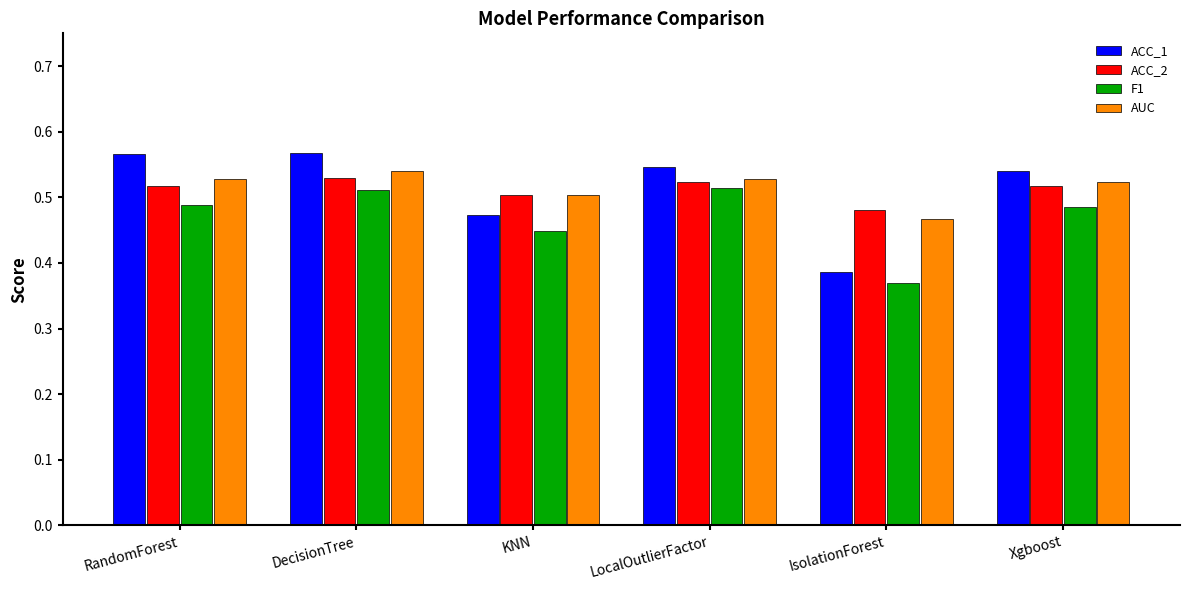

Where is AUC nearest to the value 0?

IsolationForest